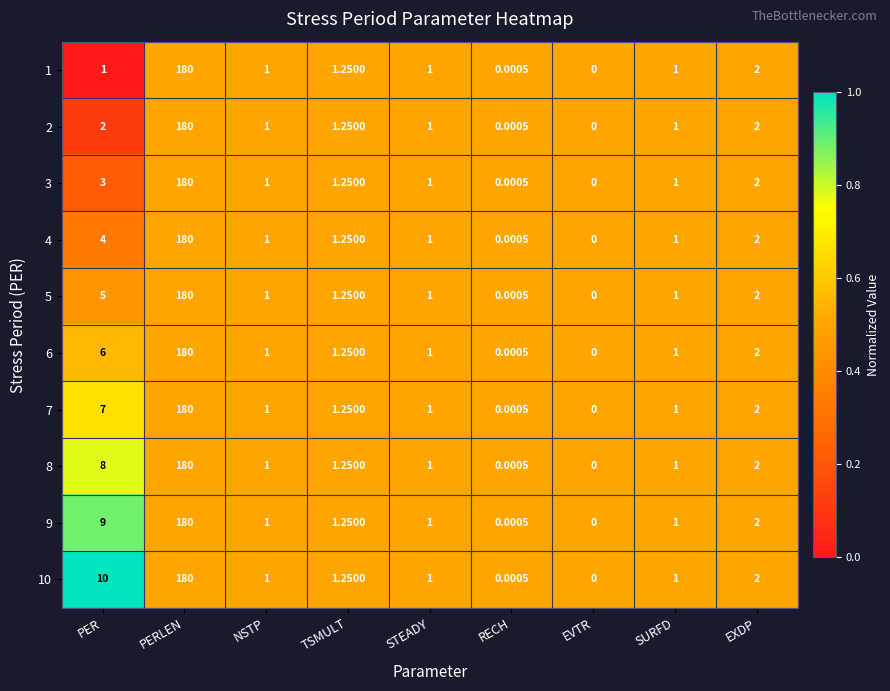

At which label does 6 first exceed 1?

PER